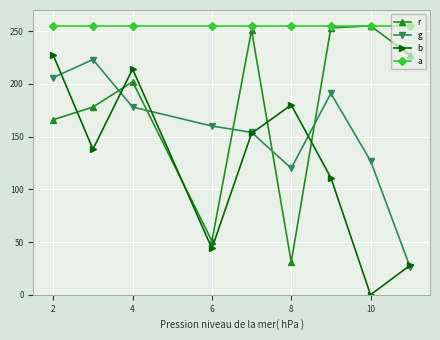

True or false: a and b cross at least once.

False